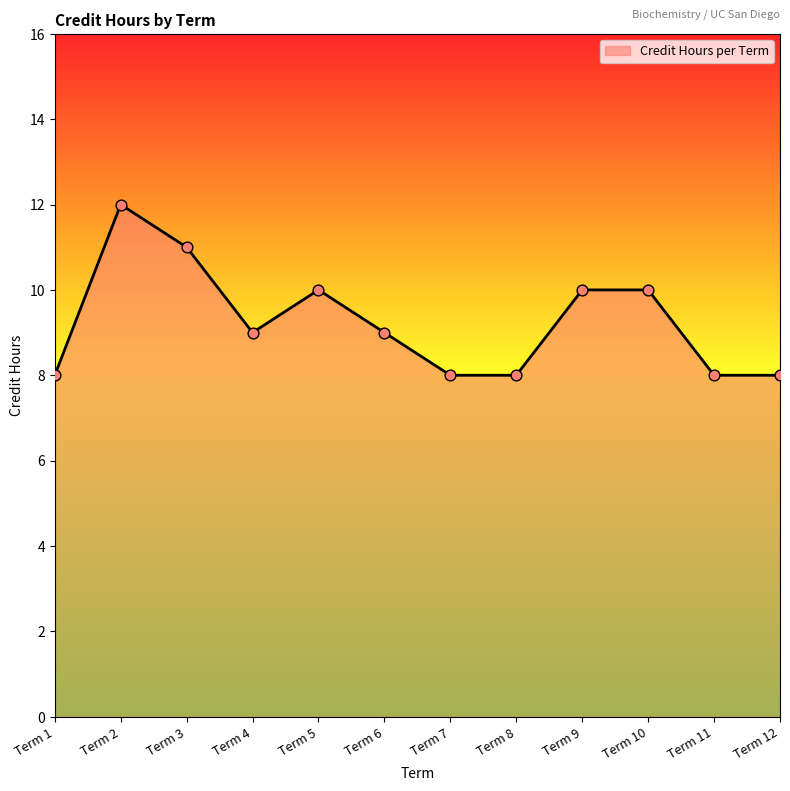

What is the ratio of the value at Term 11 to the value at Term 4?

0.9